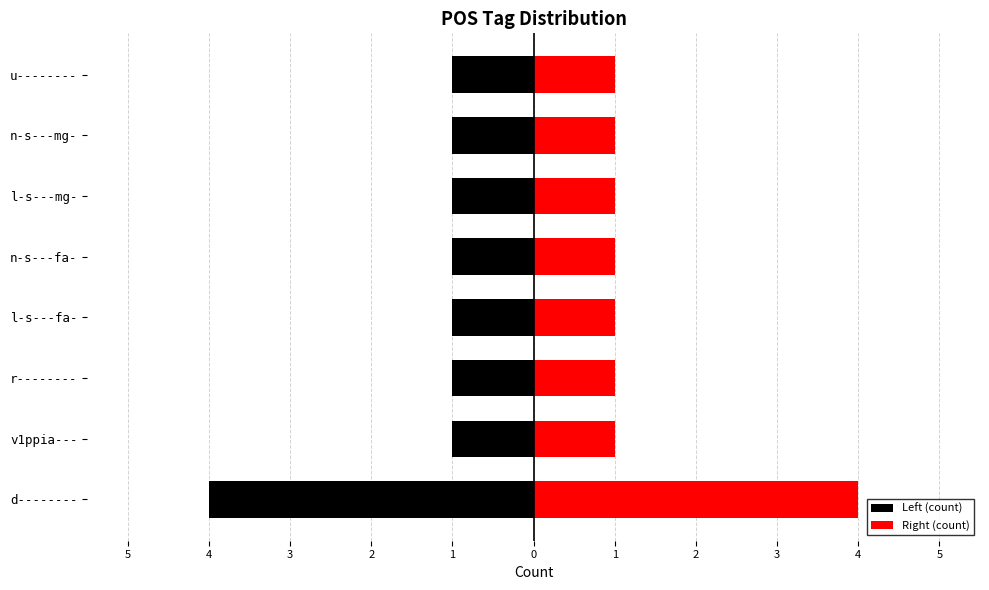

Which series has the widest spread of values?

Left (count)